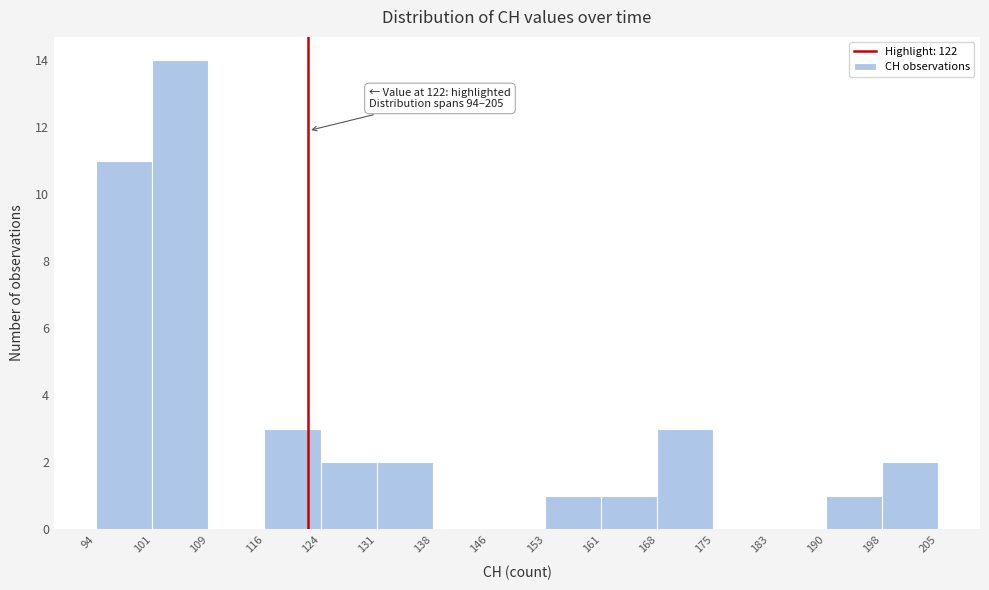

Which range on the x-axis has the tallest bar?

101 to 109